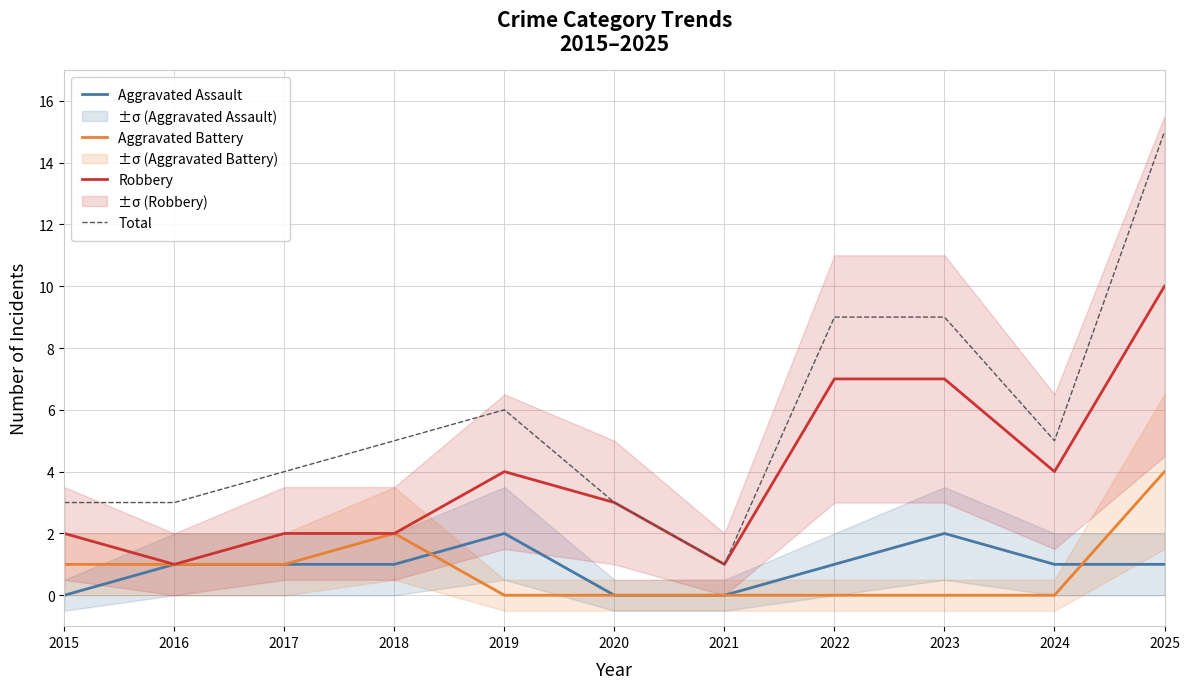

At which label does Aggravated Assault reach its peak?

2019